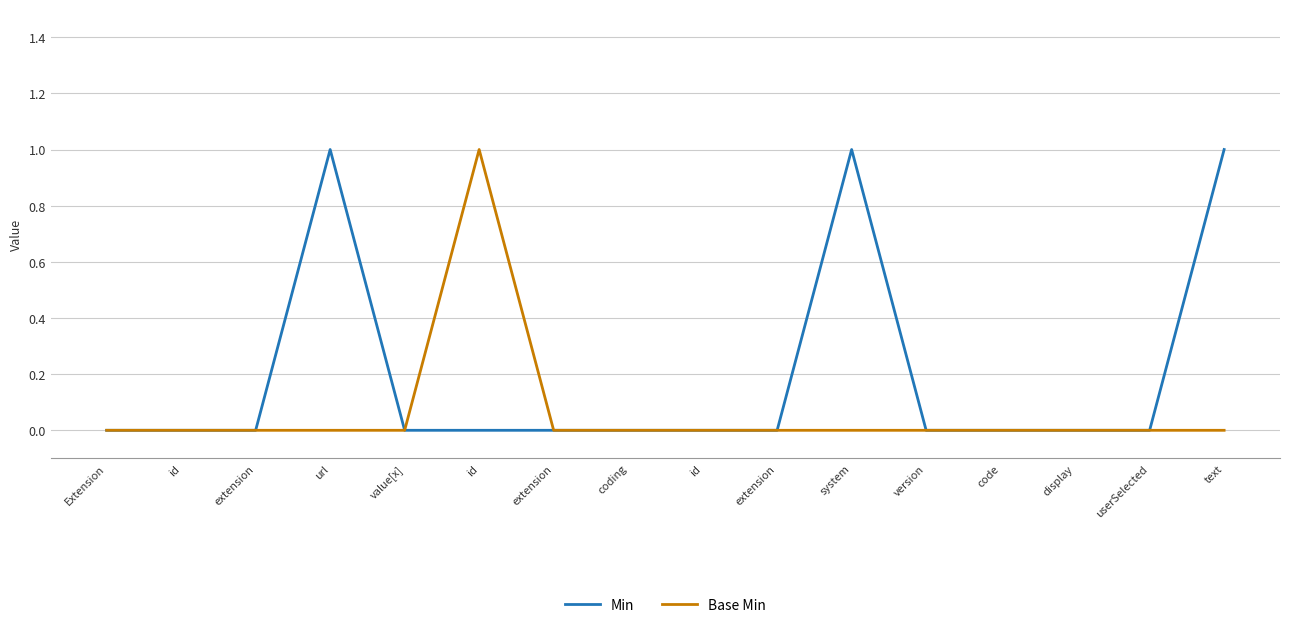

What are all the series names shown in the legend?

Min, Base Min